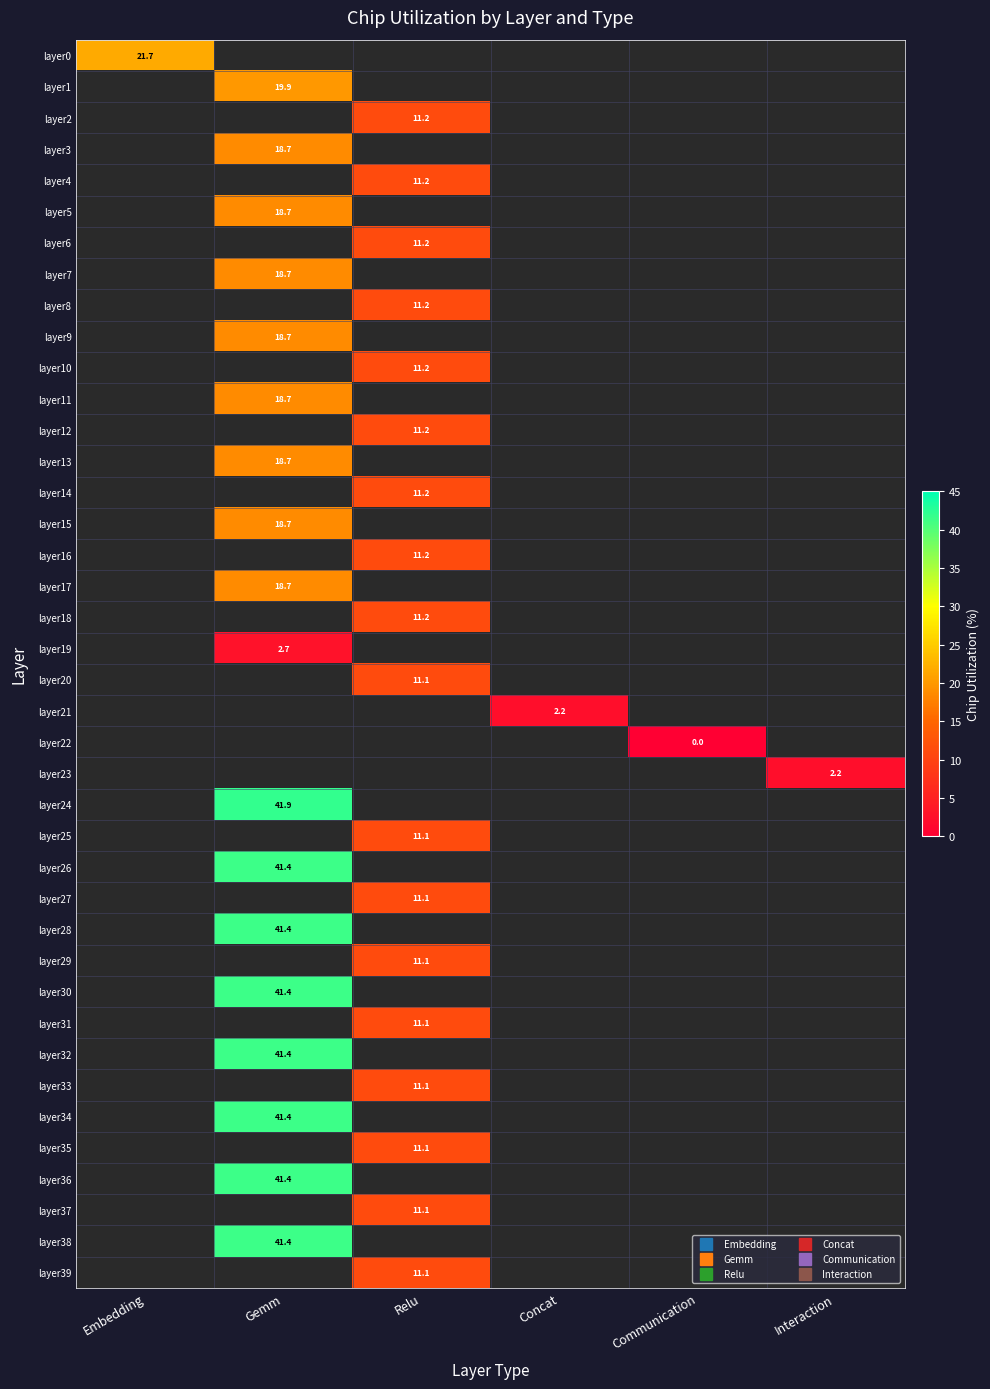

Which category has the lowest value across all series?

Communication